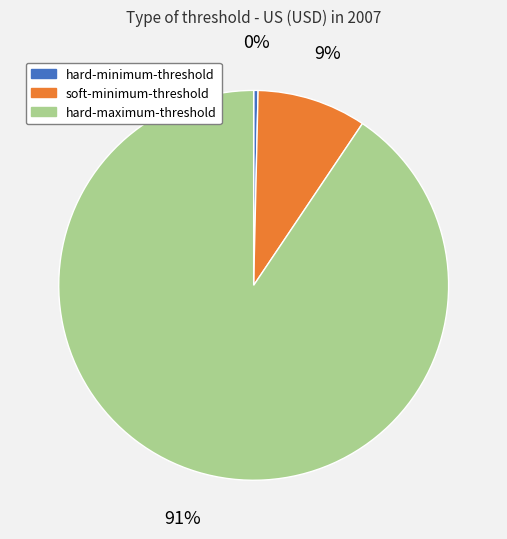

To the nearest percent, what is the combined percentage of hard-minimum-threshold and hard-maximum-threshold?

91%